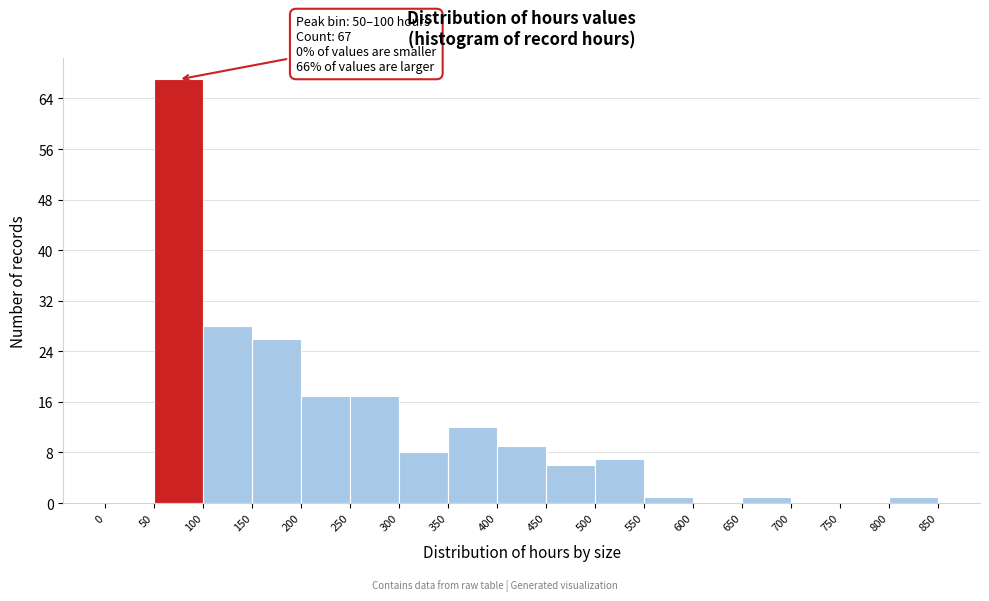

Over which range of the x-axis is the bar tallest?

50 to 100